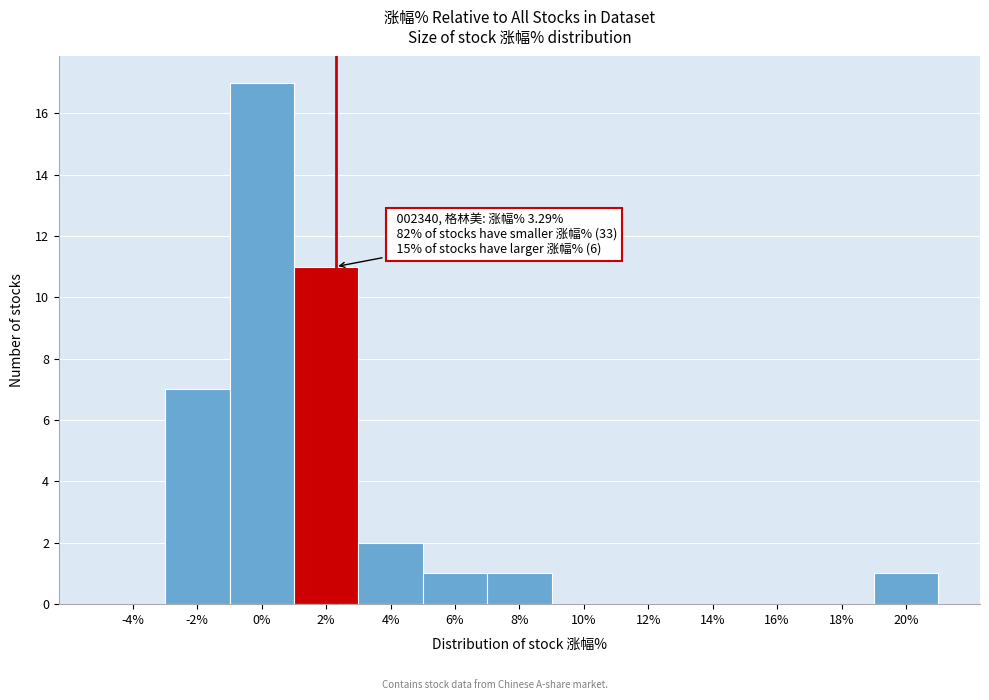

Reading right to left, what are all the values shown in this chart?

20%=1	18%=0	16%=0	14%=0	12%=0	10%=0	8%=1	6%=1	4%=2	2%=11	0%=17	-2%=7	-4%=0